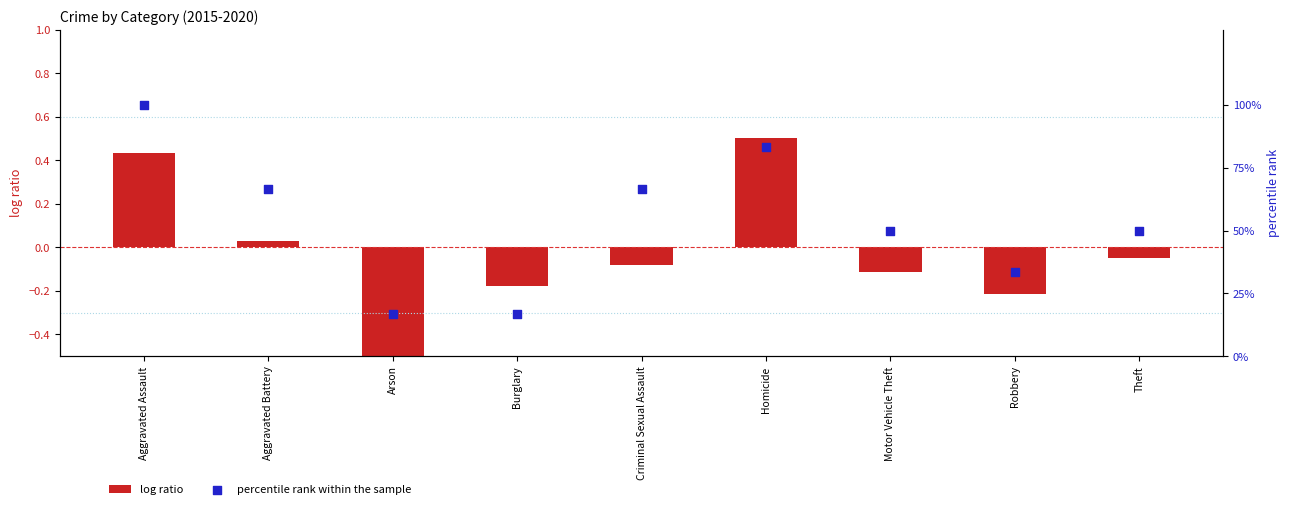

Is the value of log ratio at Aggravated Assault greater than the value of percentile rank within the sample at Aggravated Assault?

No